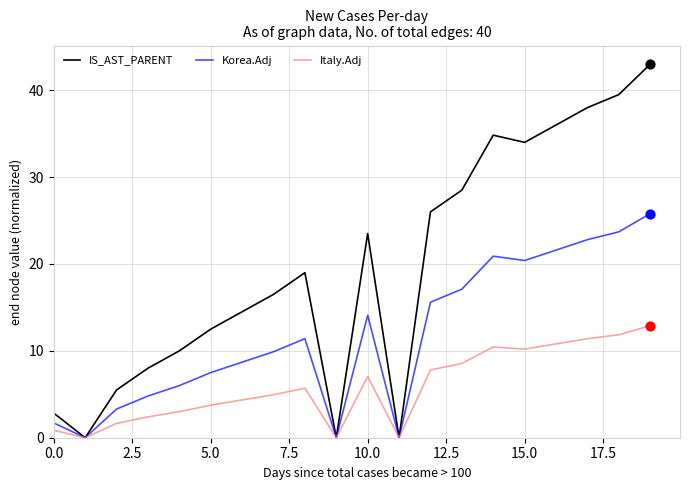

Which series has the largest total across all categories?

IS_AST_PARENT